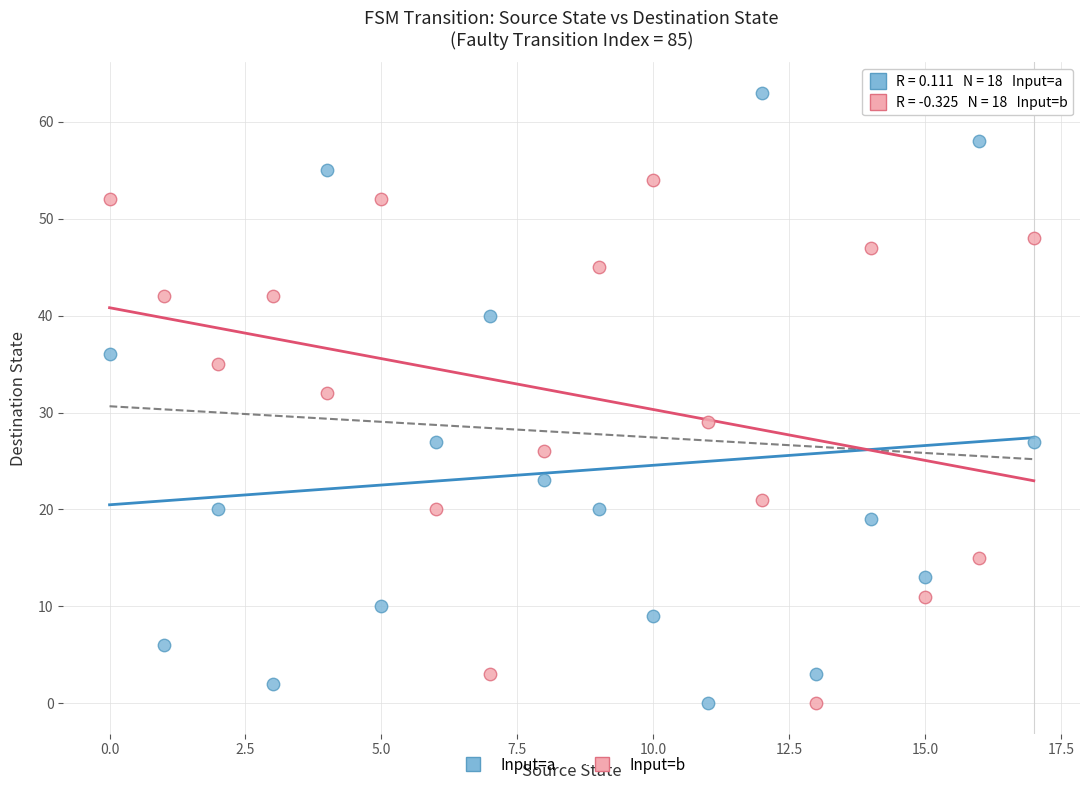

Across all data points, what is the range of Y values (max minus min)?

63